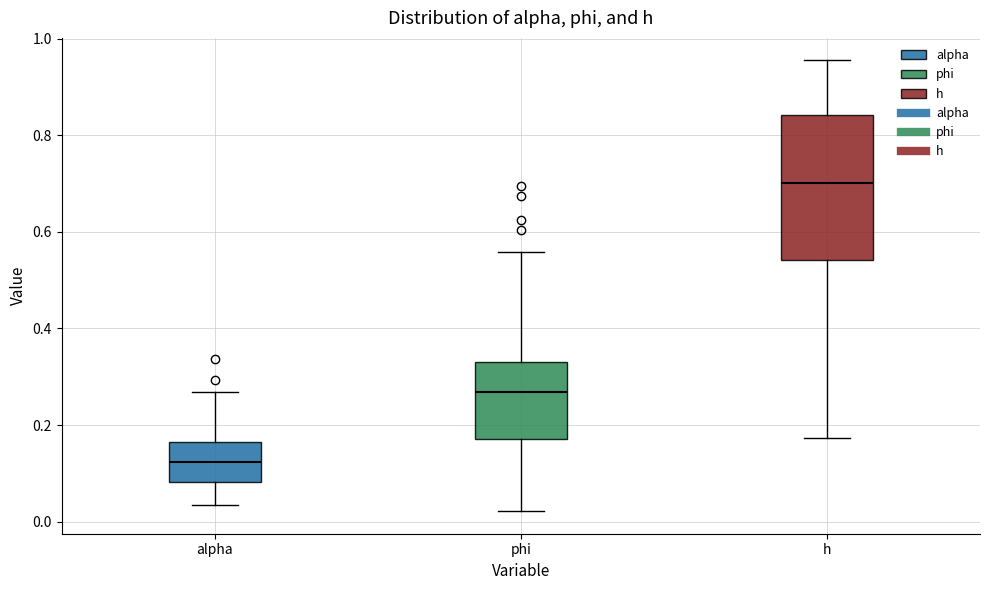

Where is the upper edge of the box for h on the y-axis? The values are not printed on the chart, so give them approximately, as read against the axis.

0.84